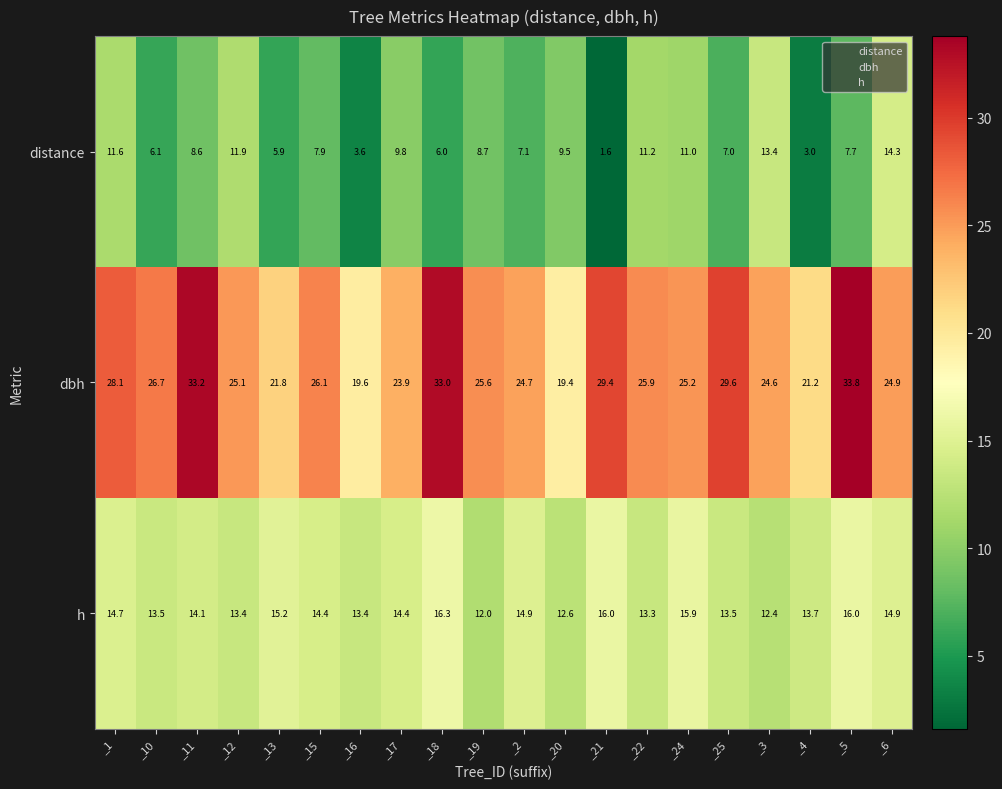

What is the difference between the dbh values at _22 and _17?

2.0